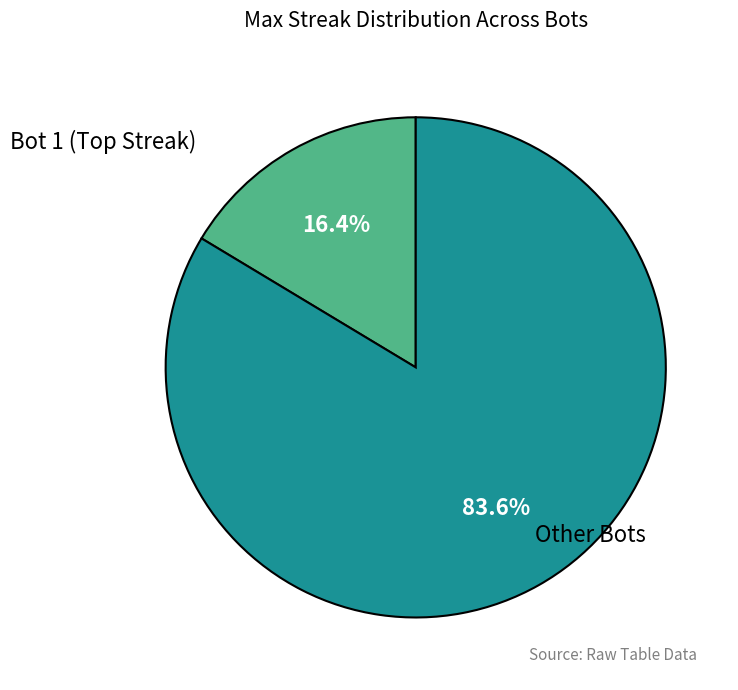

Does any single category account for the majority?

Yes